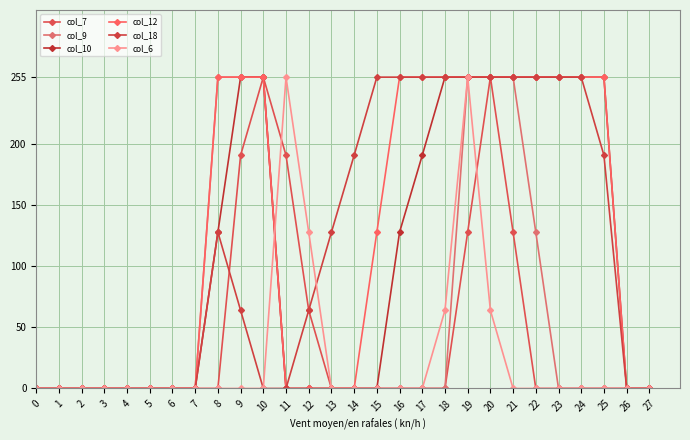

Which label corresponds to the largest value in the chart?

10